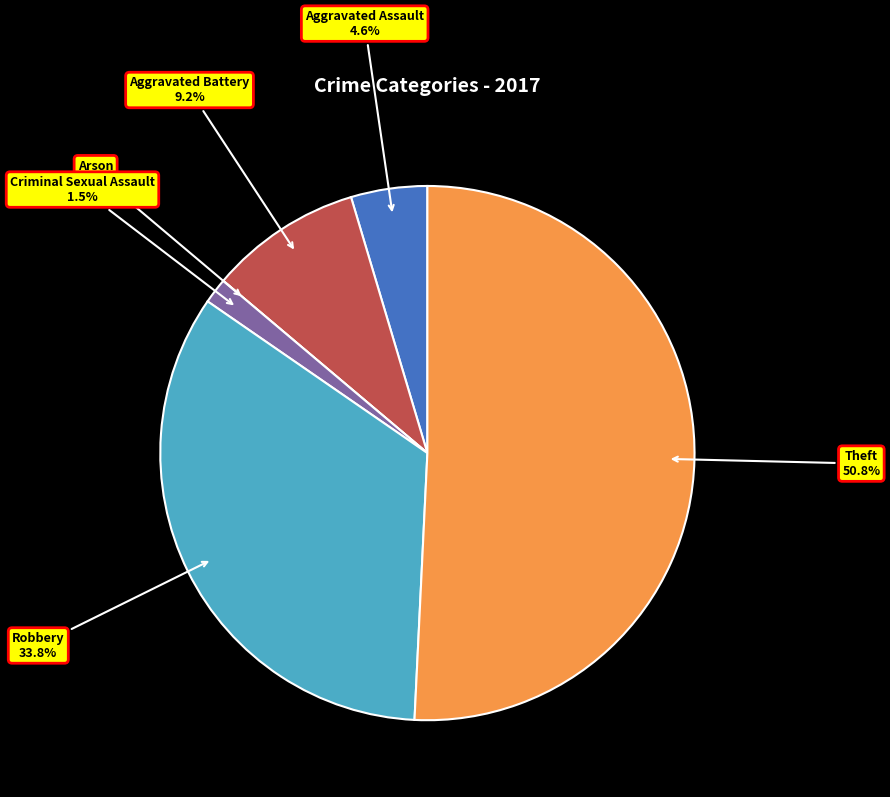

Rank the categories by value from highest to lowest.

Theft, Robbery, Aggravated Battery, Aggravated Assault, Criminal Sexual Assault, Arson